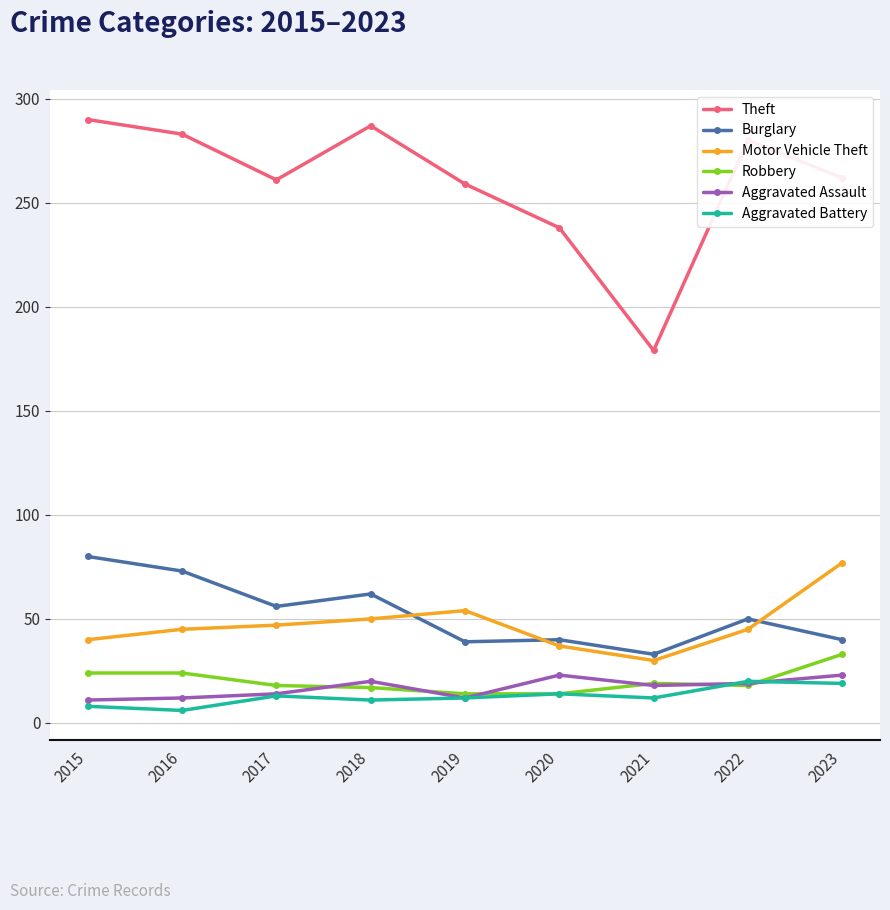

True or false: Theft and Aggravated Assault intersect in this chart.

False